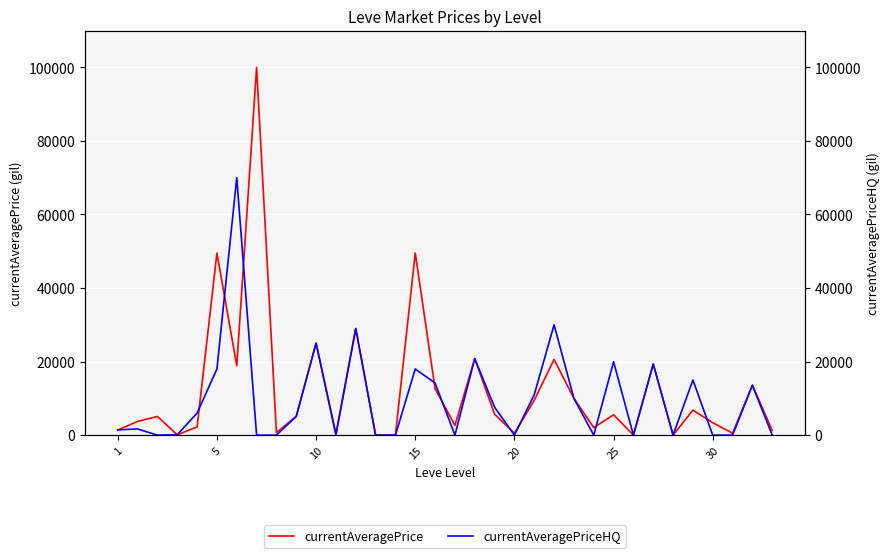

What is the sum of all currentAveragePriceHQ values?

335819.7